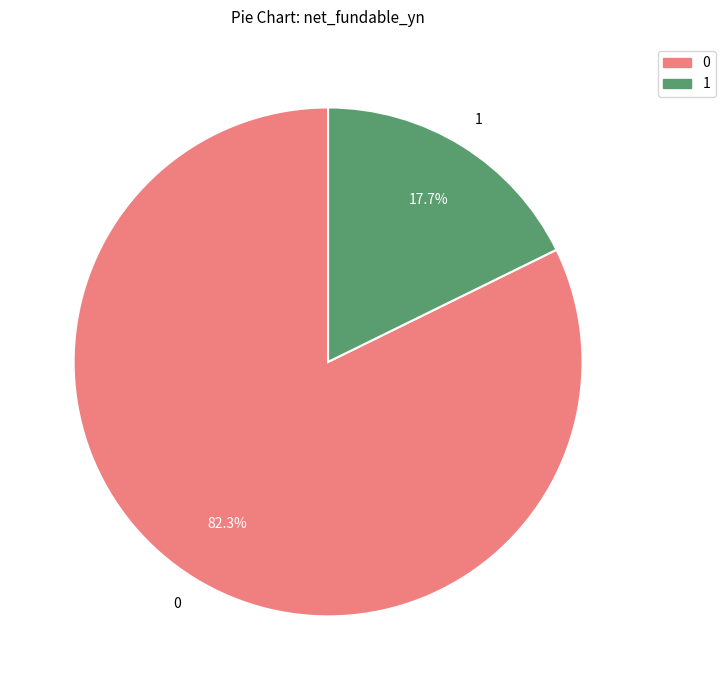

Is there any slice that represents more than half of the pie?

Yes